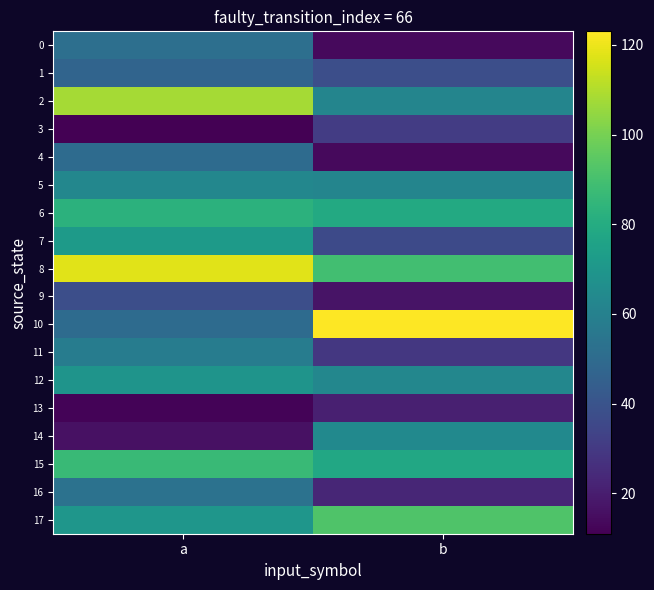

Which has a higher value, b or a?

a